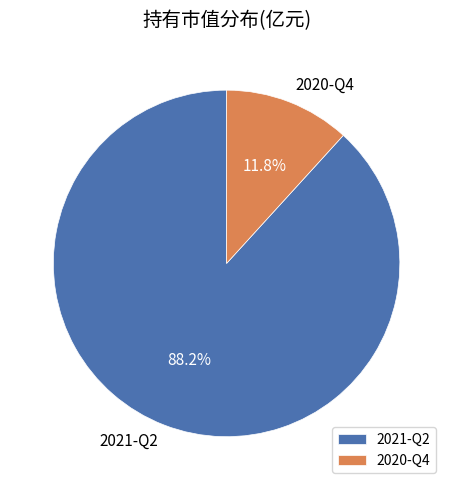

Which category accounts for the majority?

2021-Q2